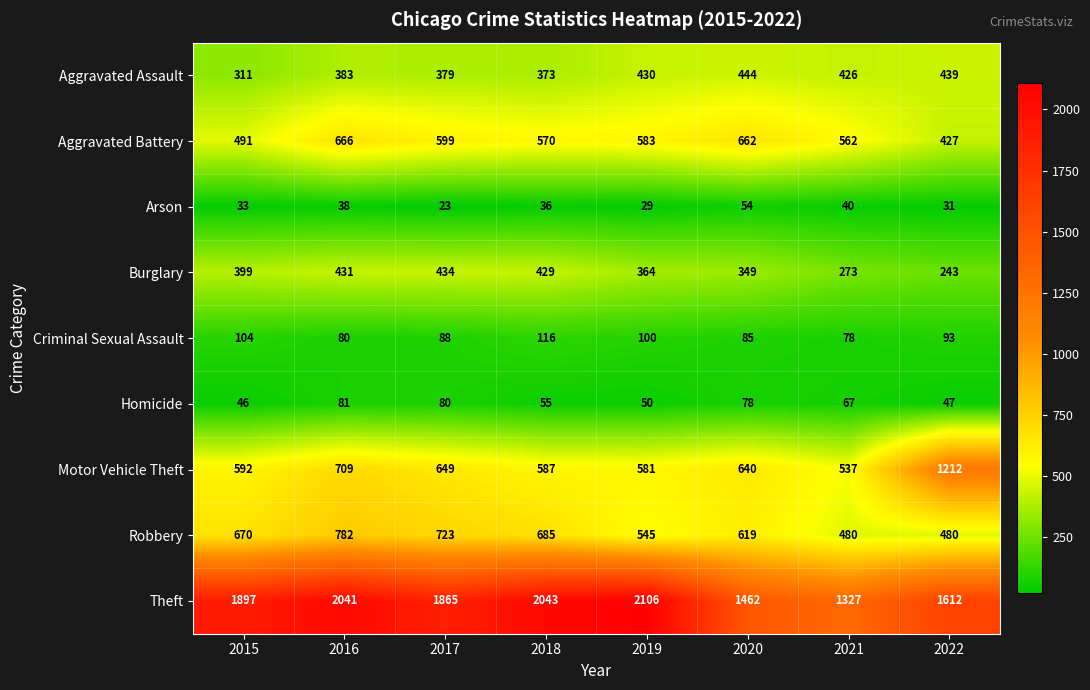

At which label is Theft closest to 1716?

2022